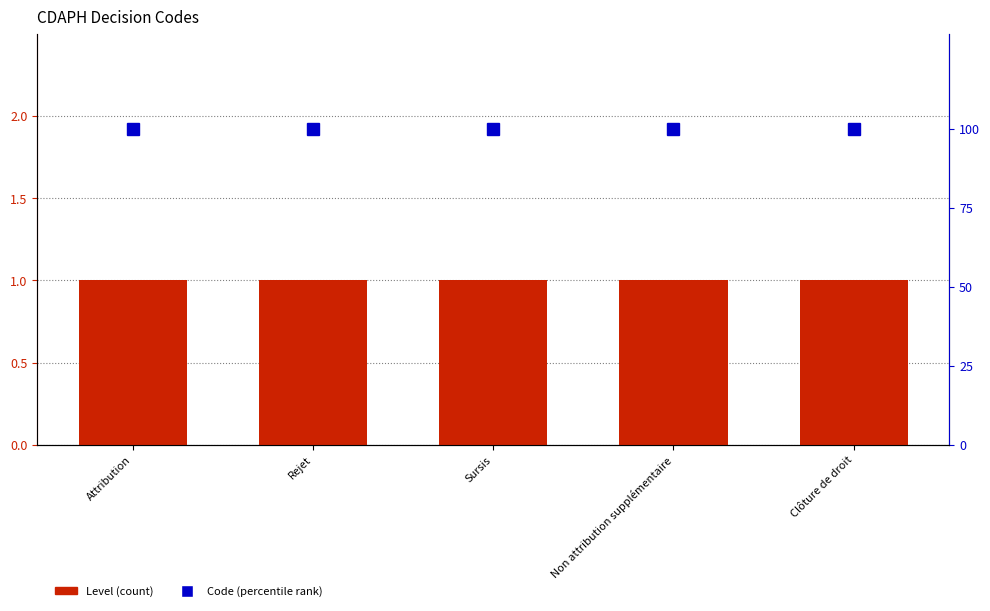

What is the maximum value shown in the chart?

100